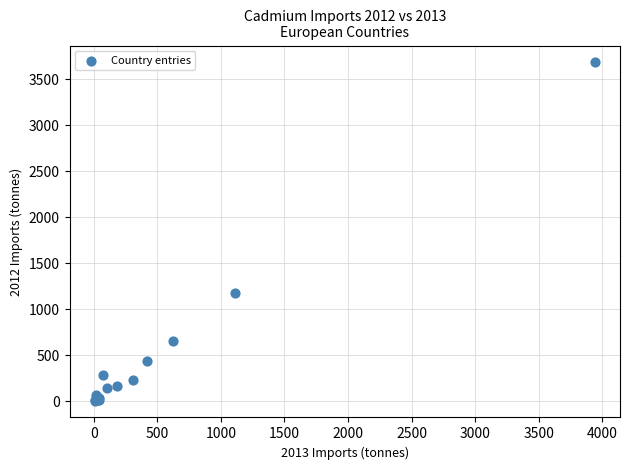

What Y value in the scatter plot is closest to 1844?

1172